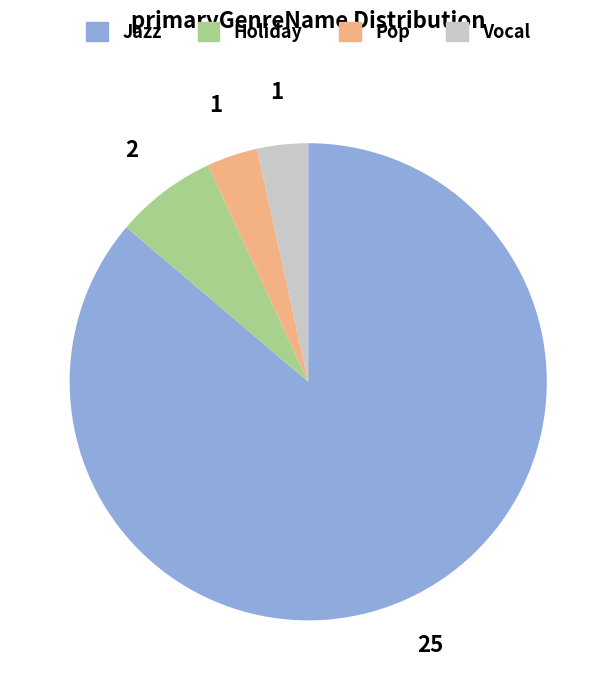

Is there a majority slice in this chart?

Yes